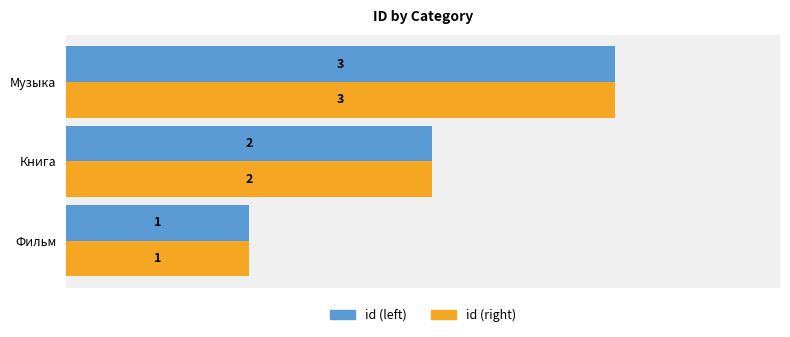

True or false: id (right) has a value of 2 at Музыка.

False